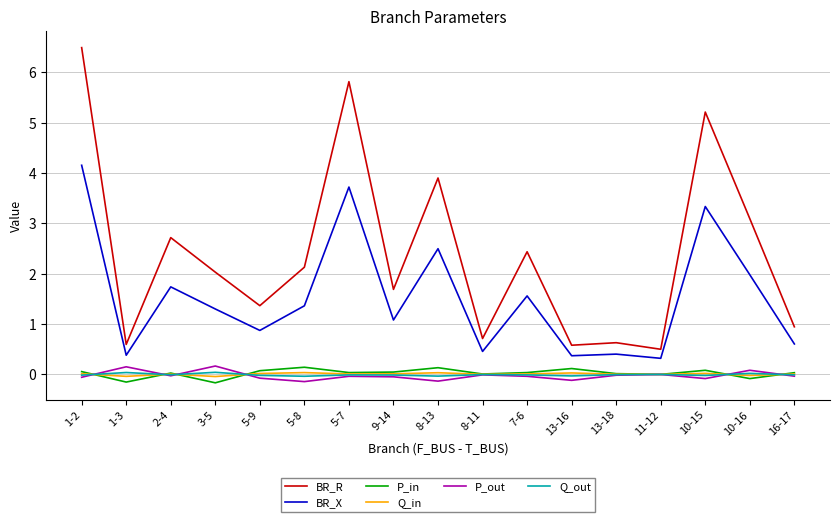

Is it true that BR_X equals 0.3 at 11-12?

True